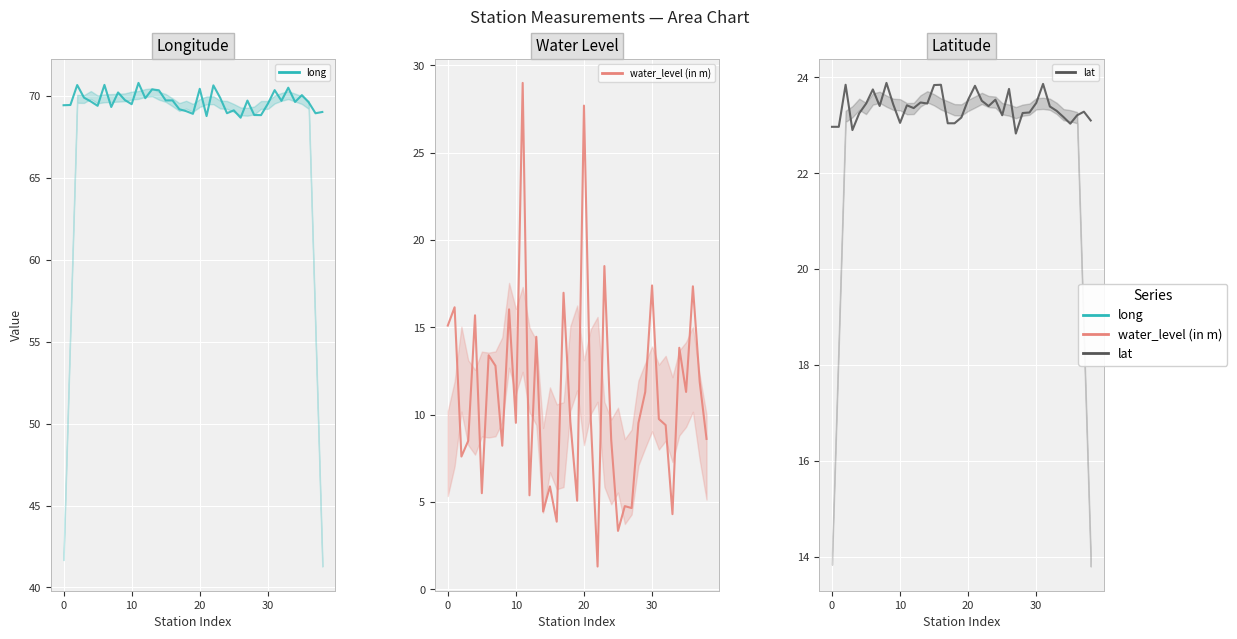

The value of lat at 38 is 23.1. True or false?

True